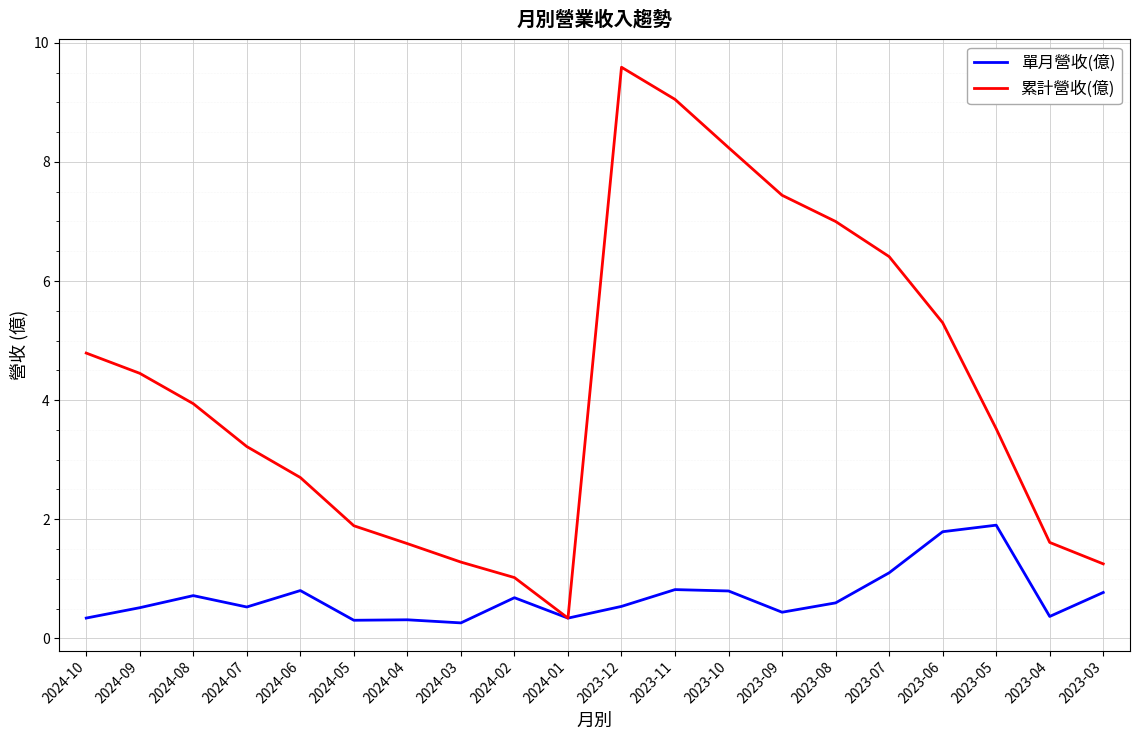

Is the value of 單月營收(億) at 2024-04 greater than the value of 累計營收(億) at 2024-06?

No